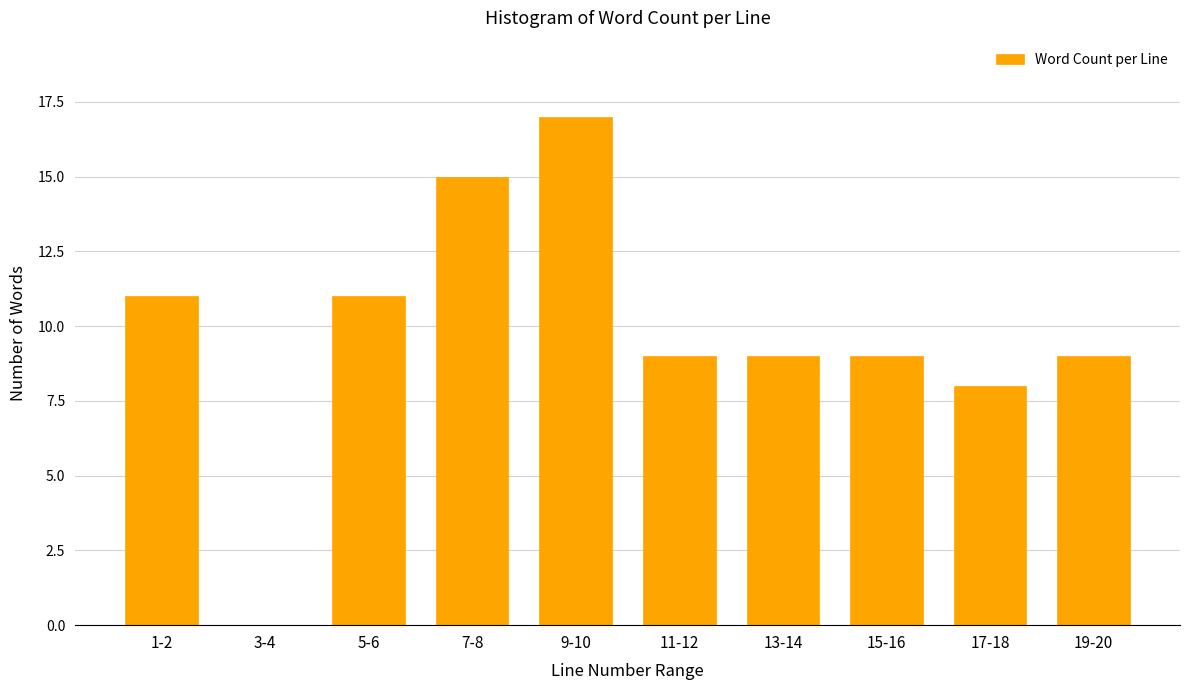

Reading right to left, transcribe all the data shown in this chart.

19-20=9	17-18=8	15-16=9	13-14=9	11-12=9	9-10=17	7-8=15	5-6=11	3-4=0	1-2=11